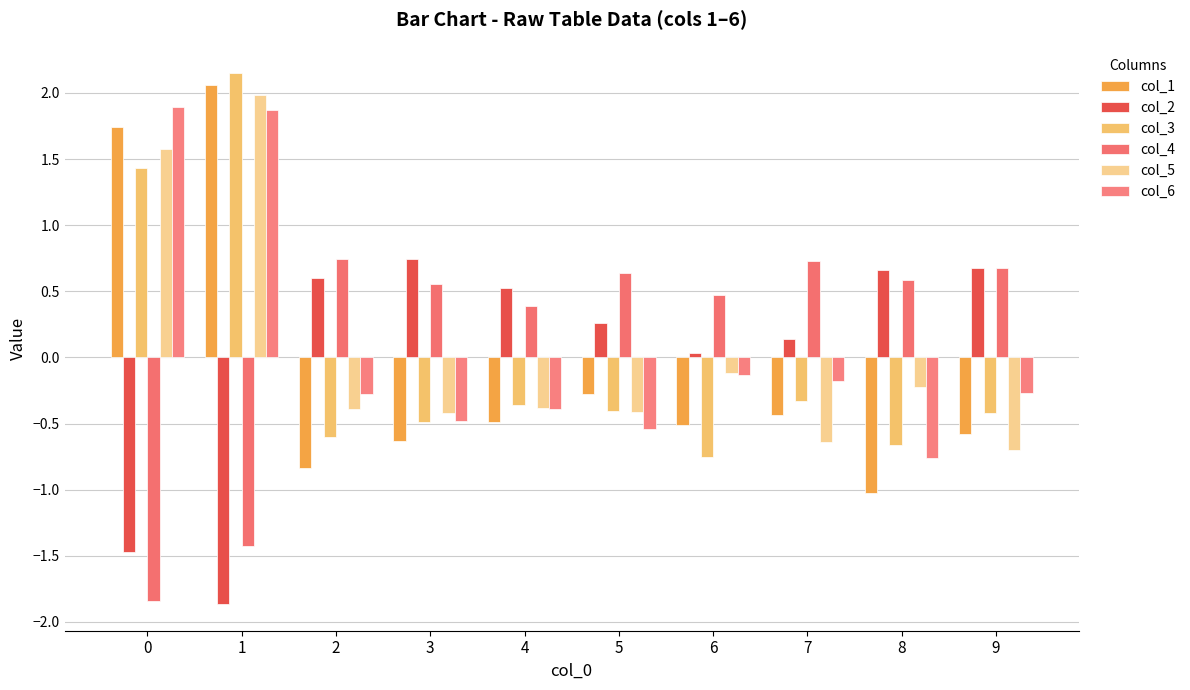

At which category does the chart reach its minimum across all series?

1